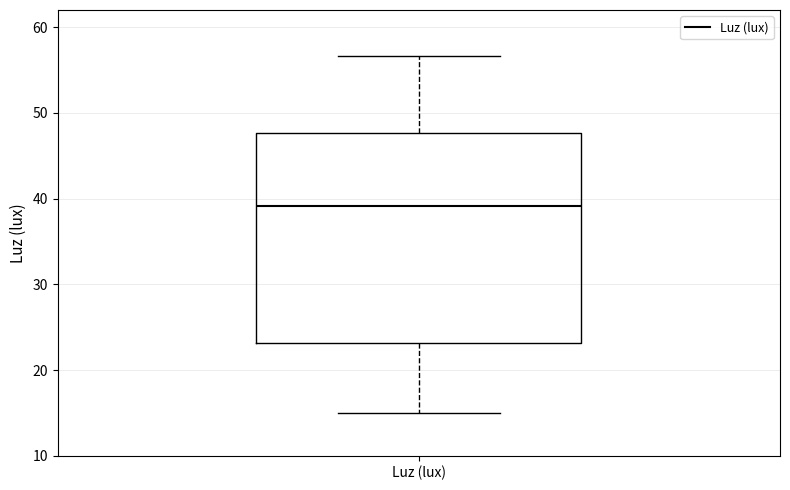

Transcribe this box plot: give where the median line is, the range the box spans, and where the two whiskers end, as read against the y-axis. The values are not printed on the chart, so give them approximately, as read against the axis.

median 39, box 23 to 48, whiskers 15 to 57